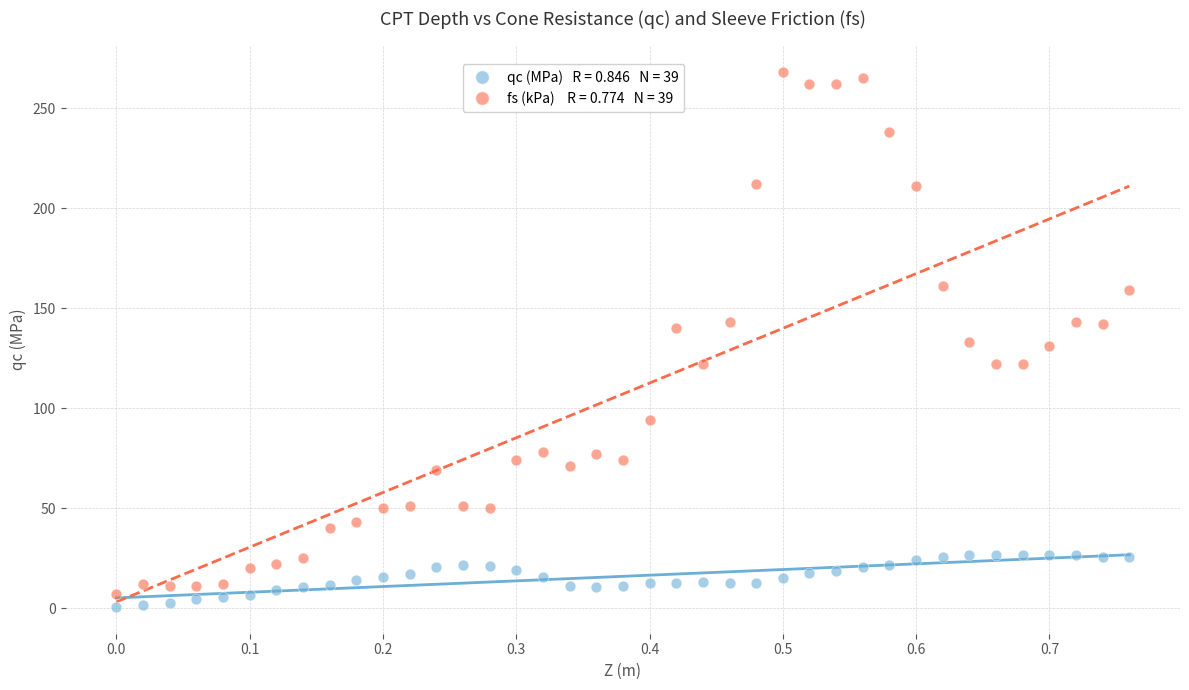

Across all data points, what is the range of Y values (max minus min)?

267.4